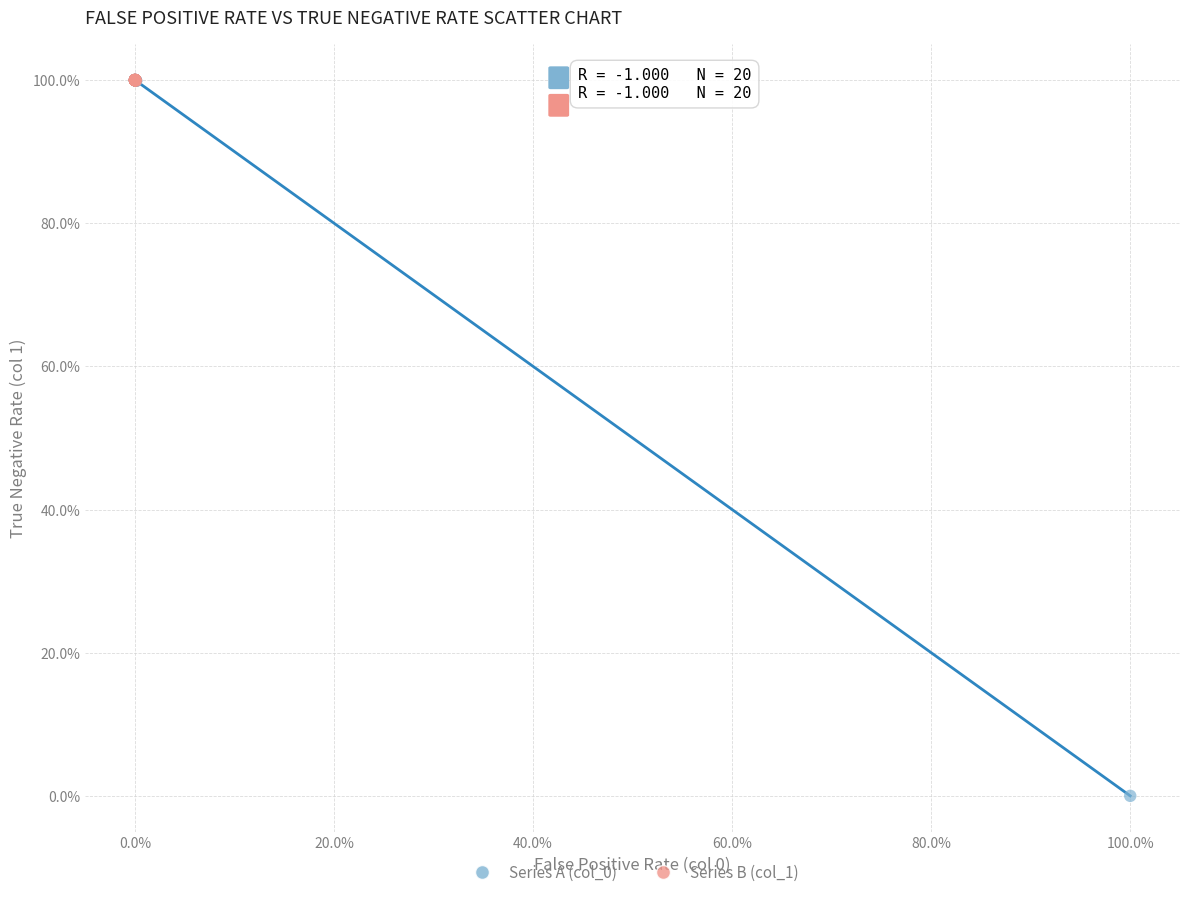

What are all the series names shown in the legend?

Series A (col_0), Series B (col_1)